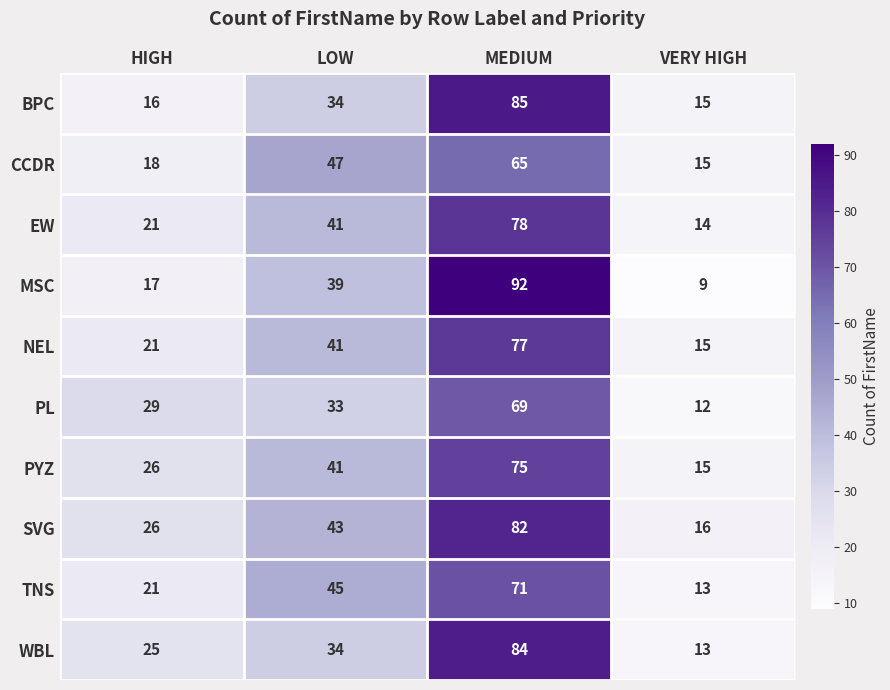

How many categories are shown in the chart?

4